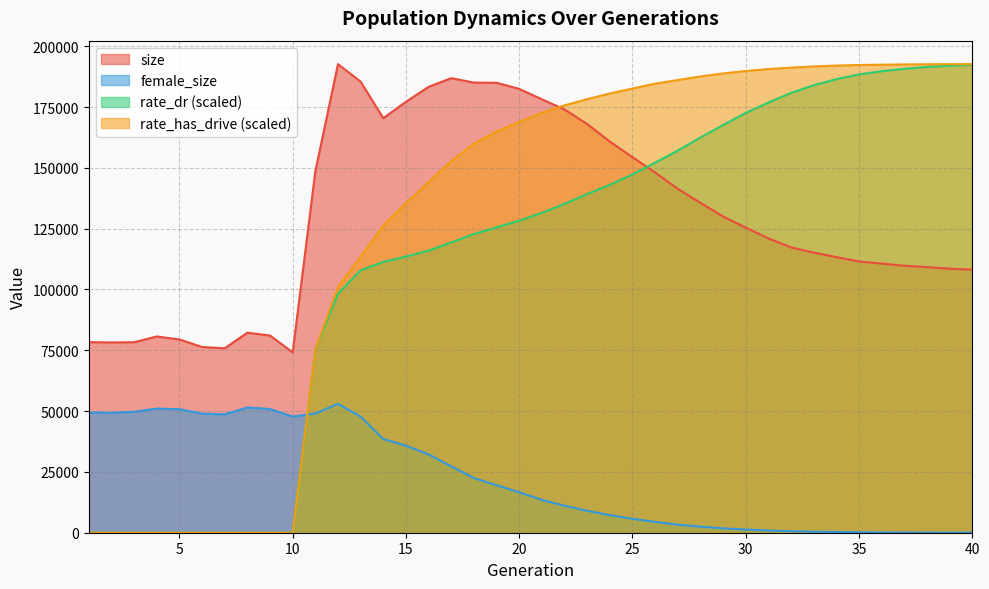

How many data points in size are above 125428?

19